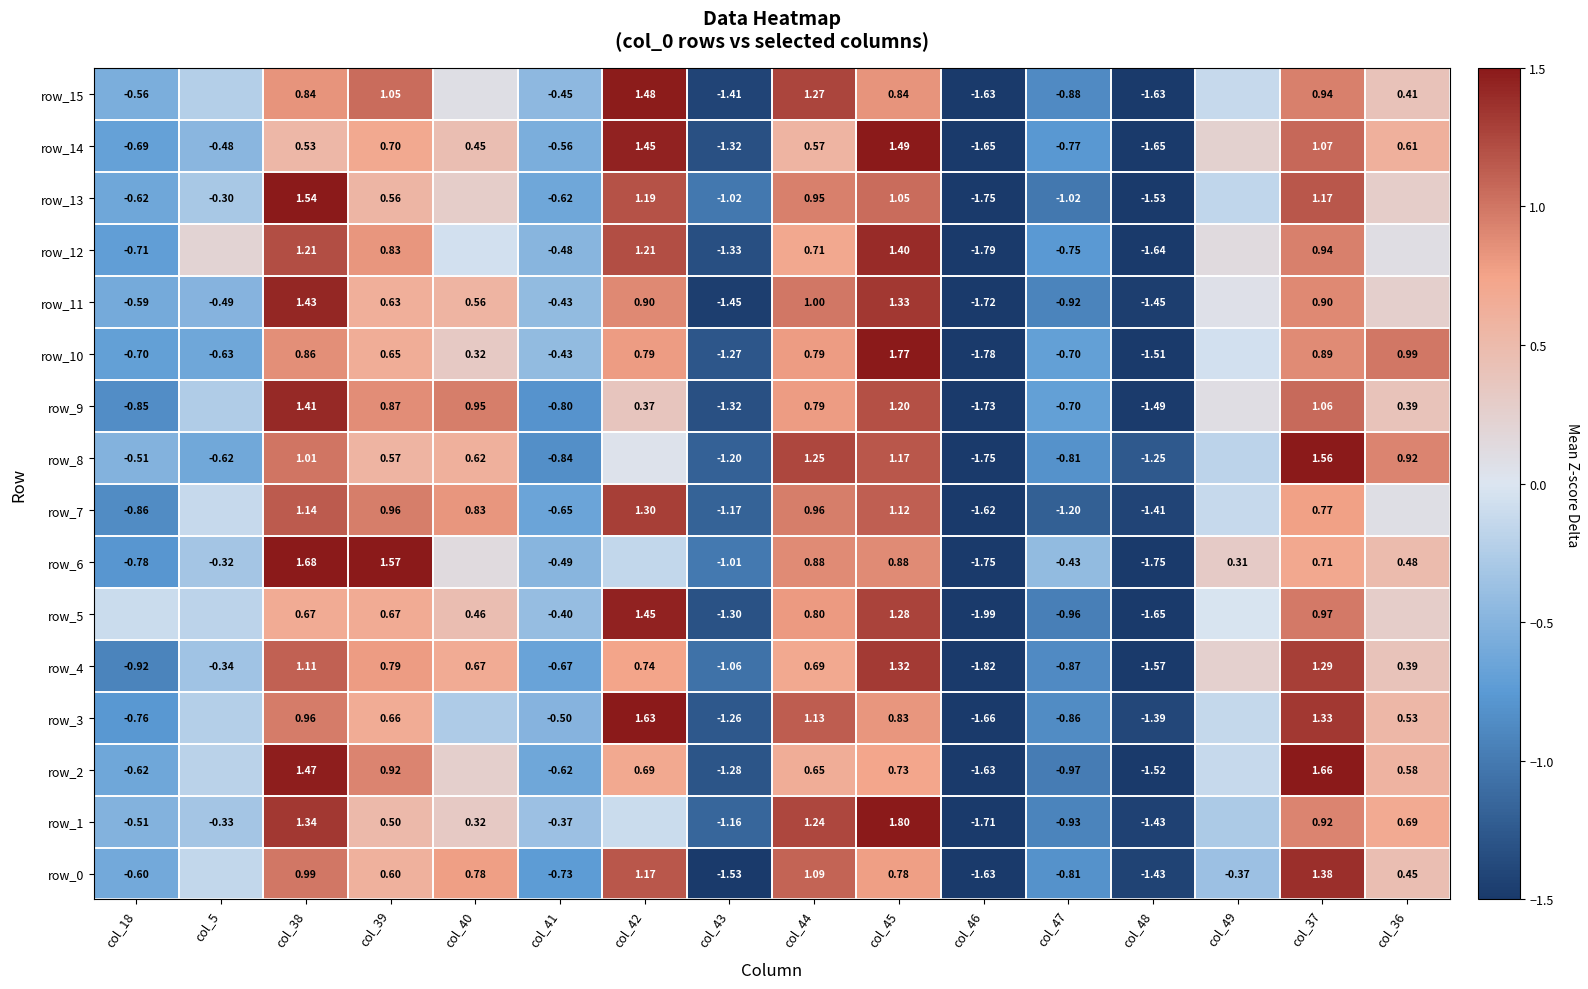

The row_5 series shows 1.4 at col_42. True or false?

True